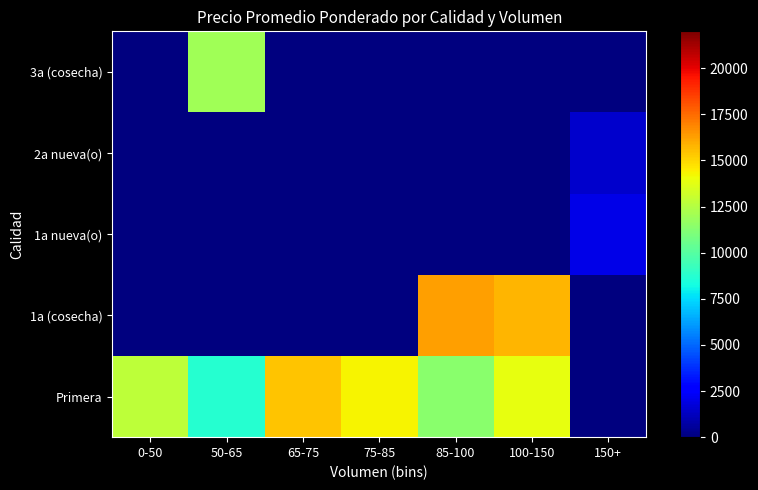

What is the difference between the highest and lowest values at 65-75?

15421.9